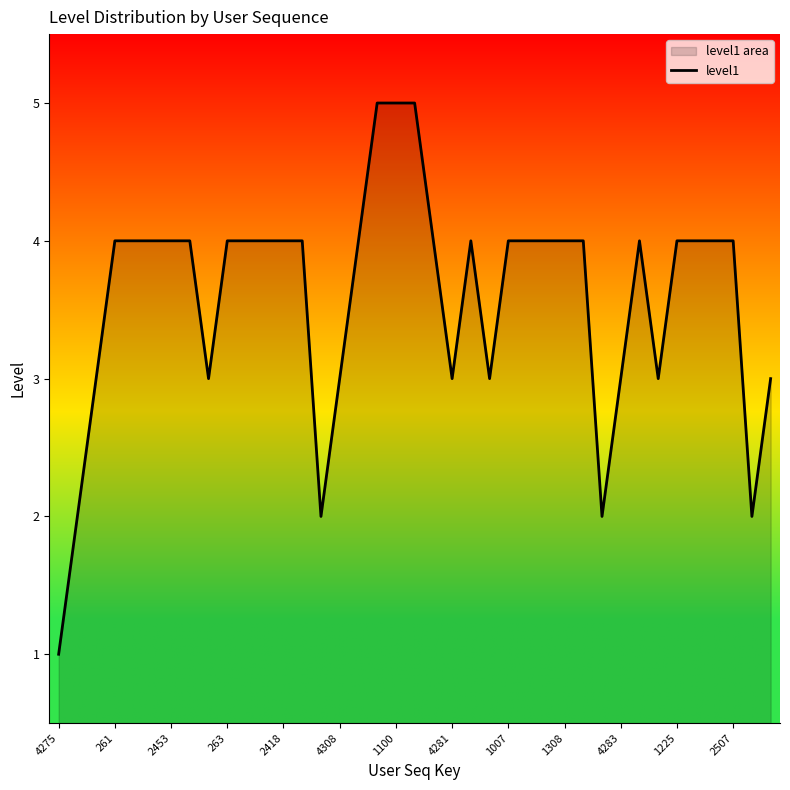

Reading left to right, what are all the values shown in this chart?

1	2	3	4	4	4	4	4	3	4	4	4	4	4	2	3	4	5	5	5	4	3	4	3	4	4	4	4	4	2	3	4	3	4	4	4	4	2	3